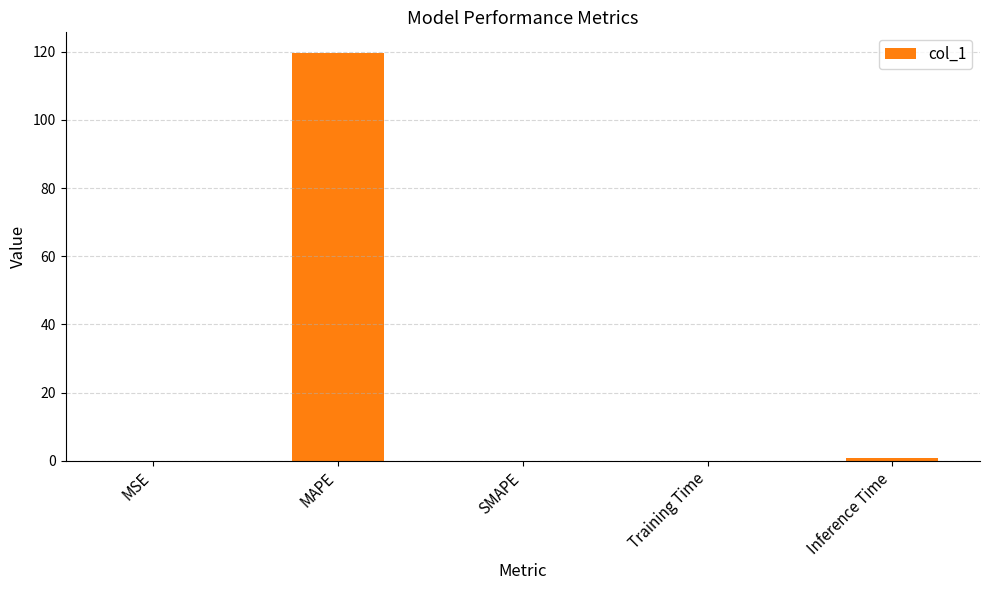

Is it true that the value at Inference Time is 0.9?

True